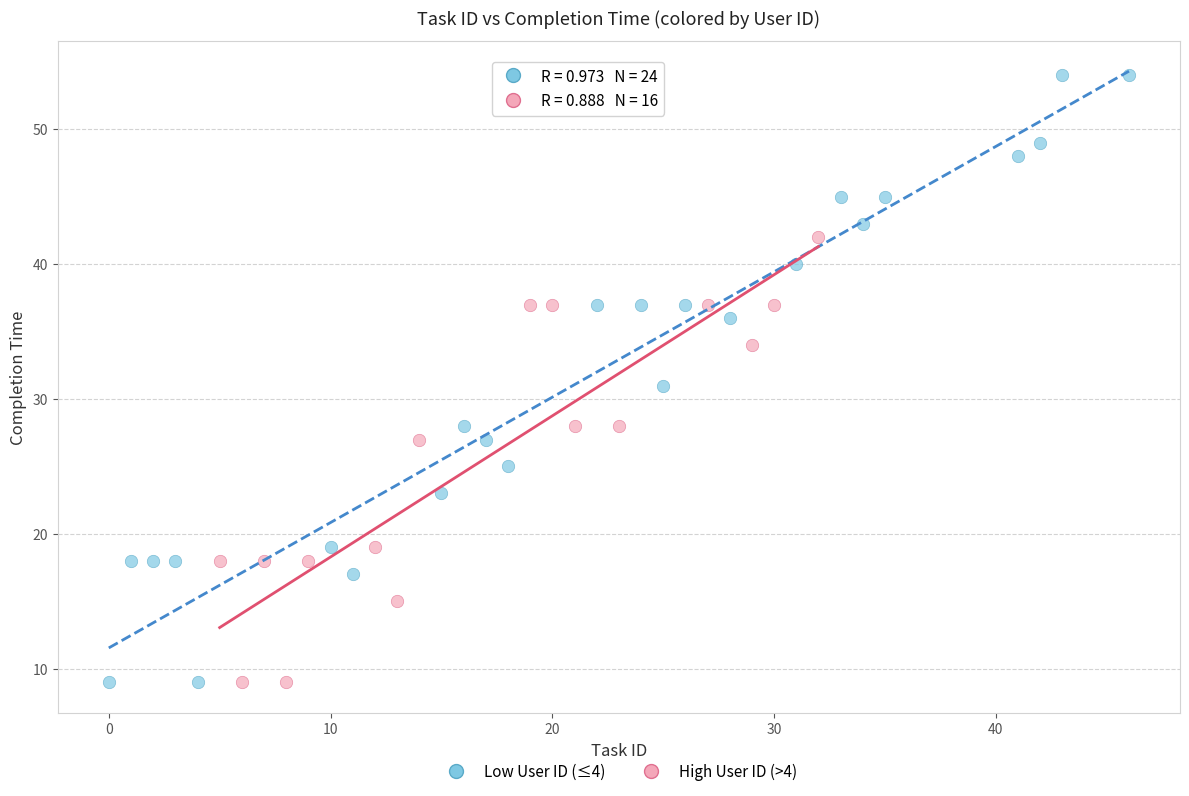

Which series has the largest Y range (max minus min)?

Low User ID (≤4)